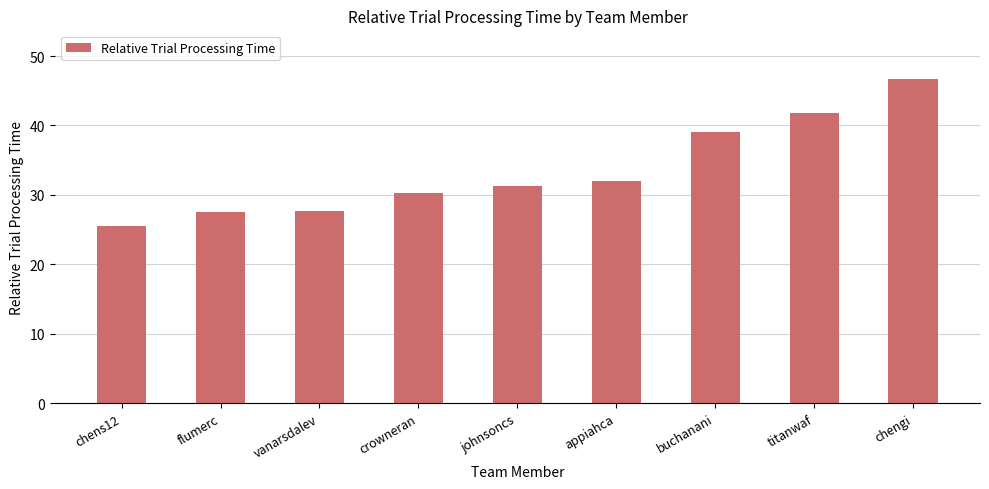

What is the change in value from vanarsdalev to crowneran?

+2.5